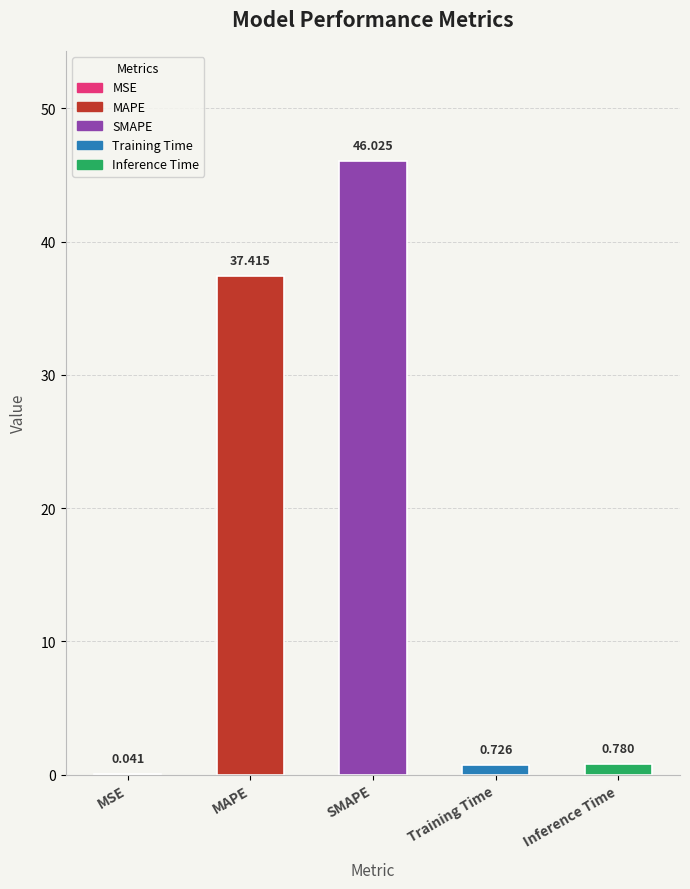

At which label is the value closest to 23?

MAPE